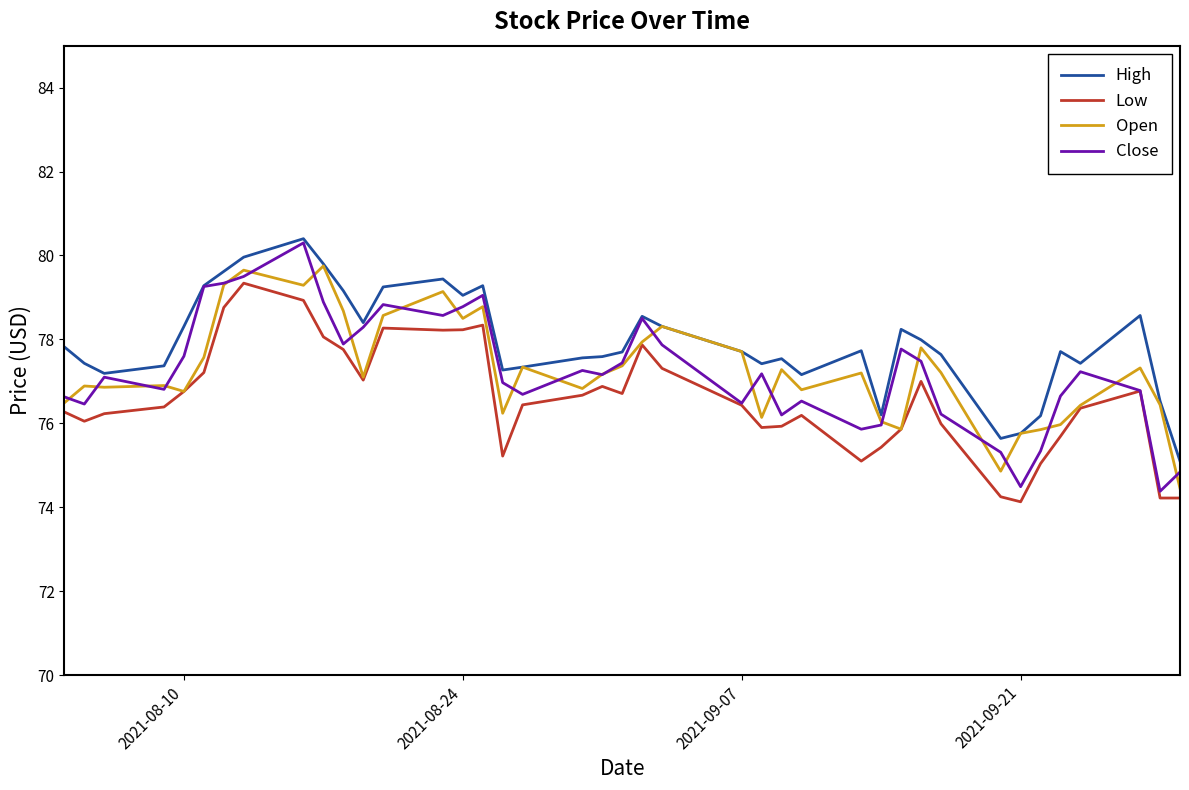

What is the highest value of the Open series?

79.8